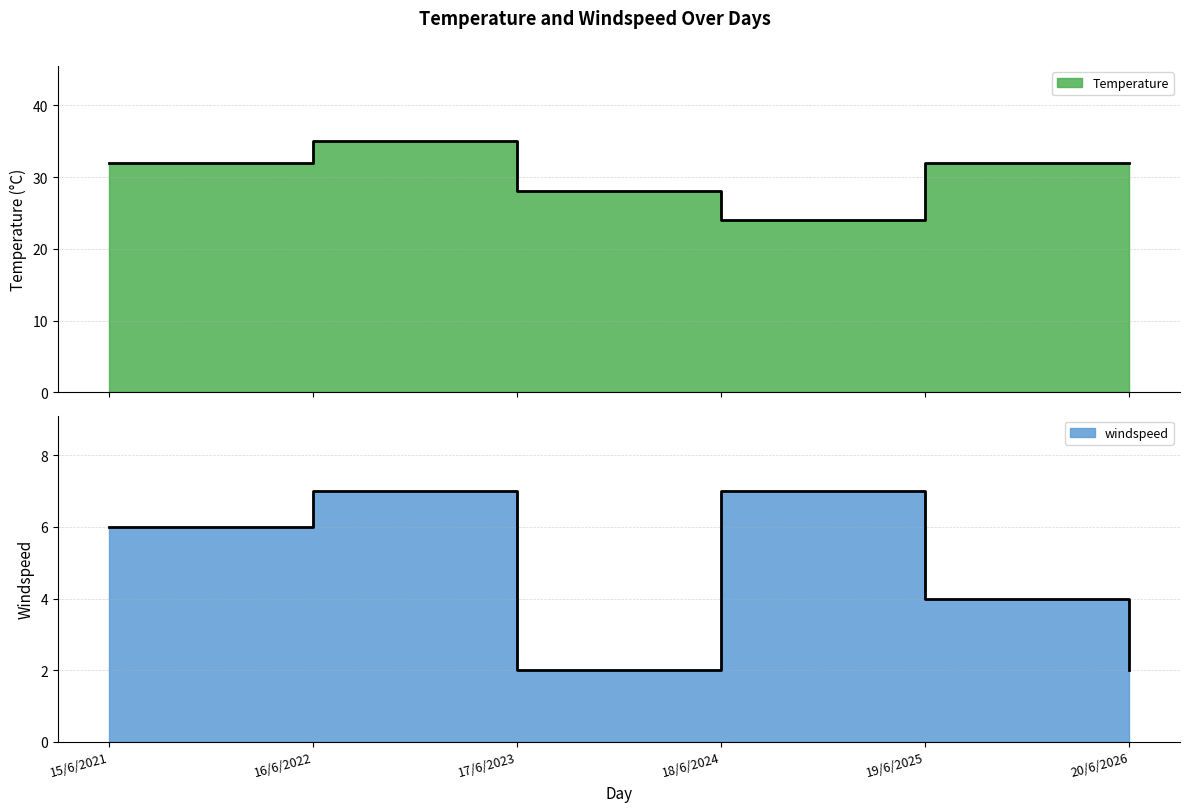

What are all the series names shown in the legend?

Temperature, windspeed